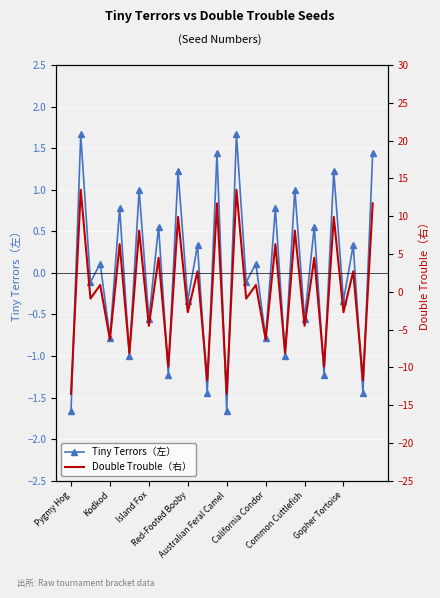

True or false: Tiny Terrors（左） has more than 1 points higher than both neighbors.

True